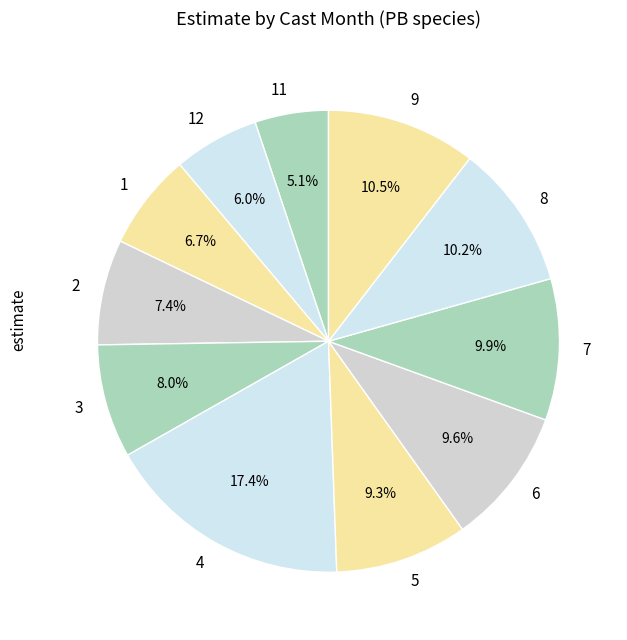

To the nearest percent, what is the combined percentage of 1 and 2?

14%